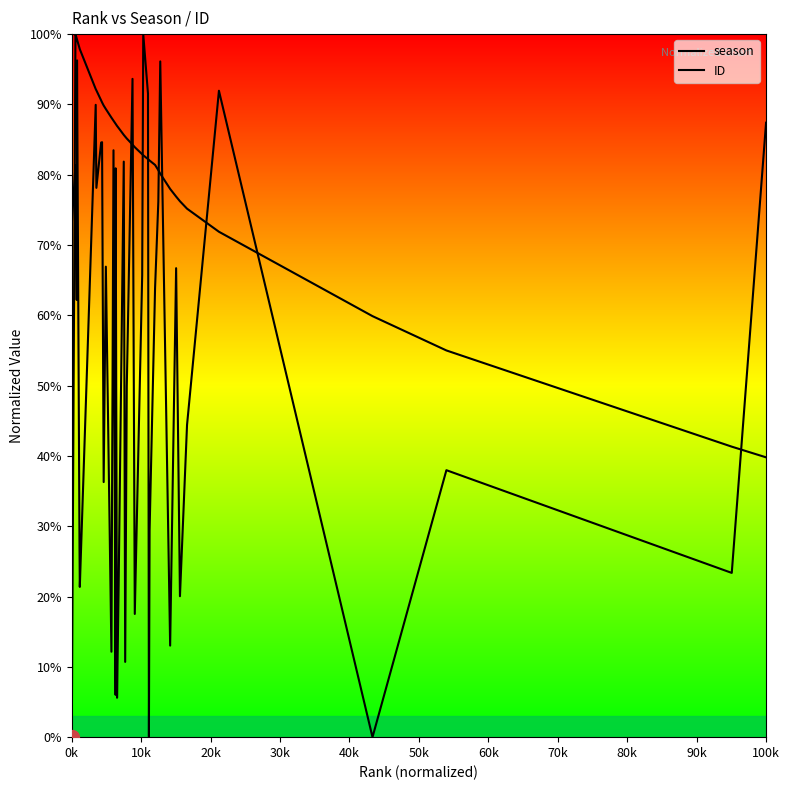

Which series ends up on top after the final intersection of ID and season?

ID